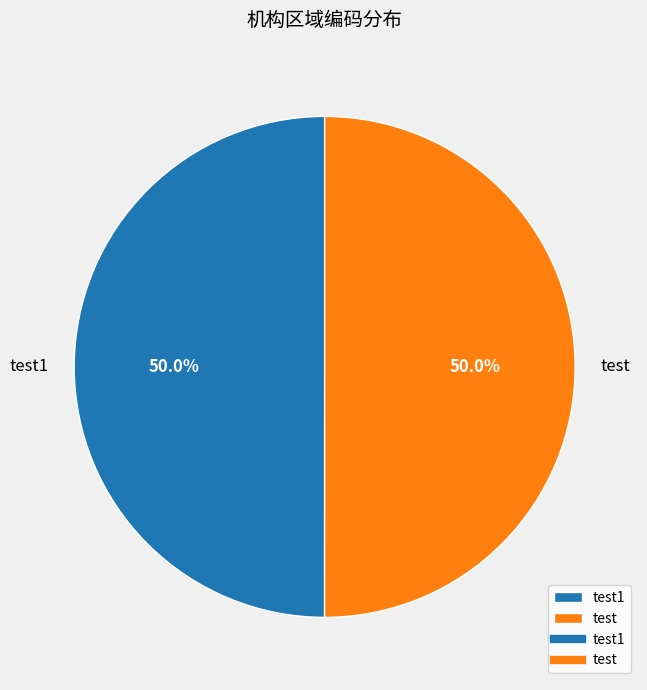

What is the ratio of the value at test to the value at test1?

1.0